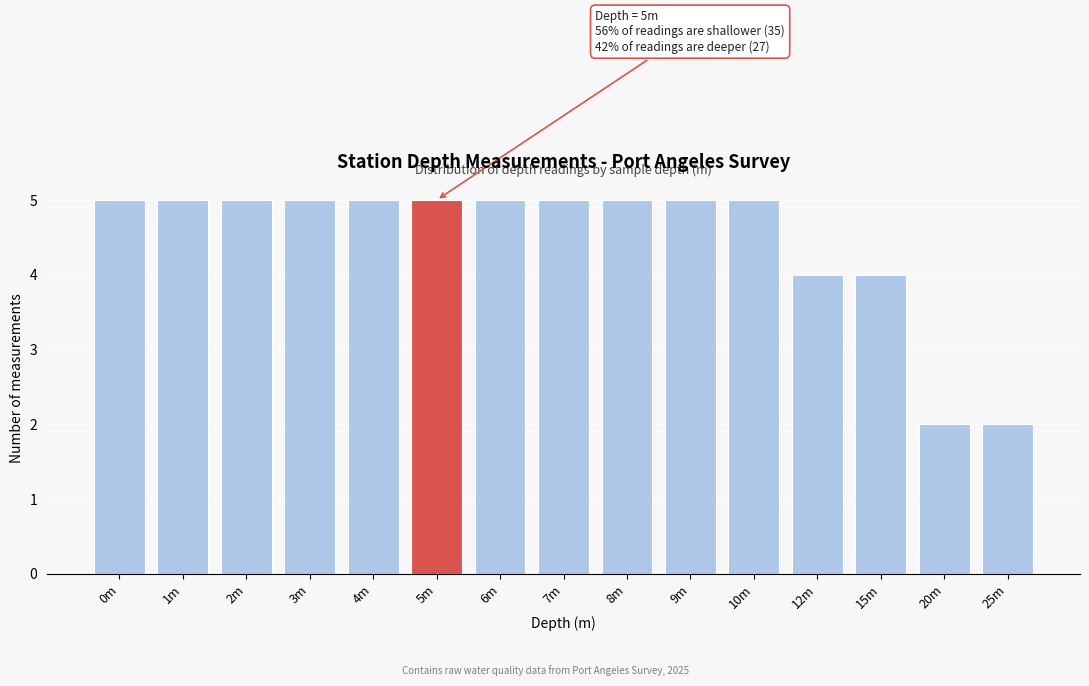

Reading left to right, extract all data points from this chart.

0m=5	1m=5	2m=5	3m=5	4m=5	5m=5	6m=5	7m=5	8m=5	9m=5	10m=5	12m=4	15m=4	20m=2	25m=2